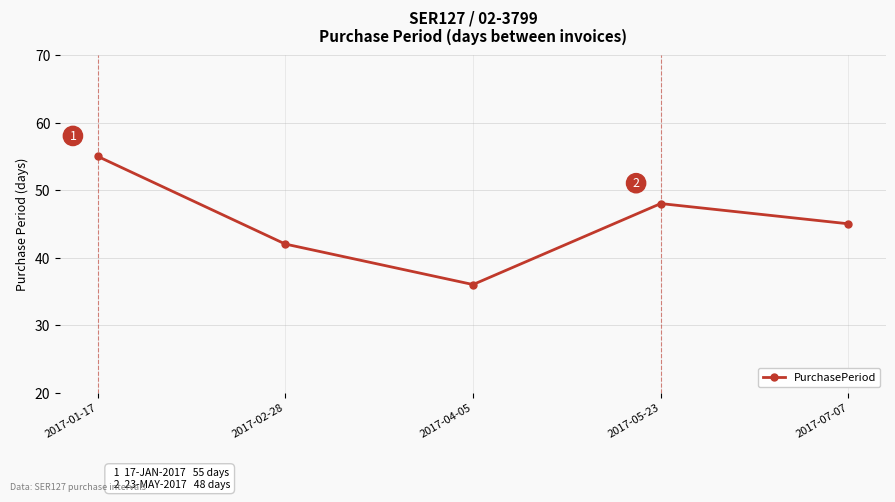

At which label is the value closest to 45?

2017-07-07